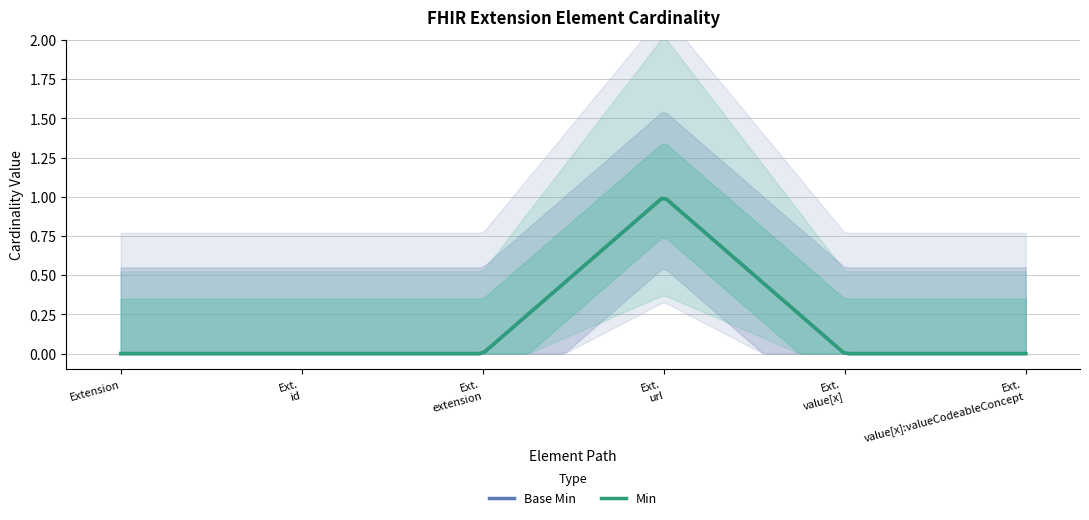

At how many categories does at least one series exceed 0?

1